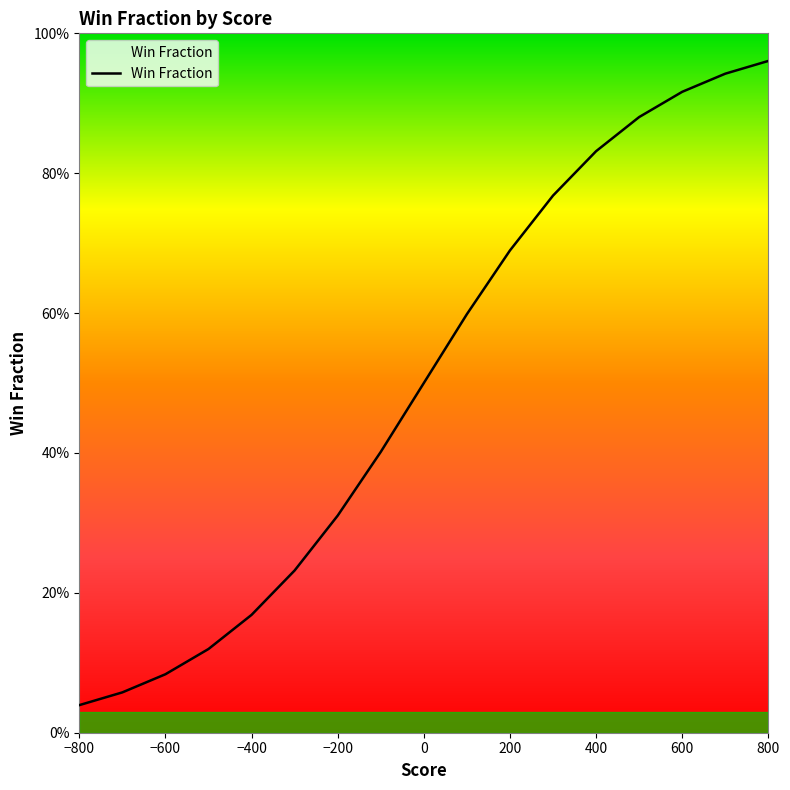

Is this an area chart (filled region under the line)?

Yes